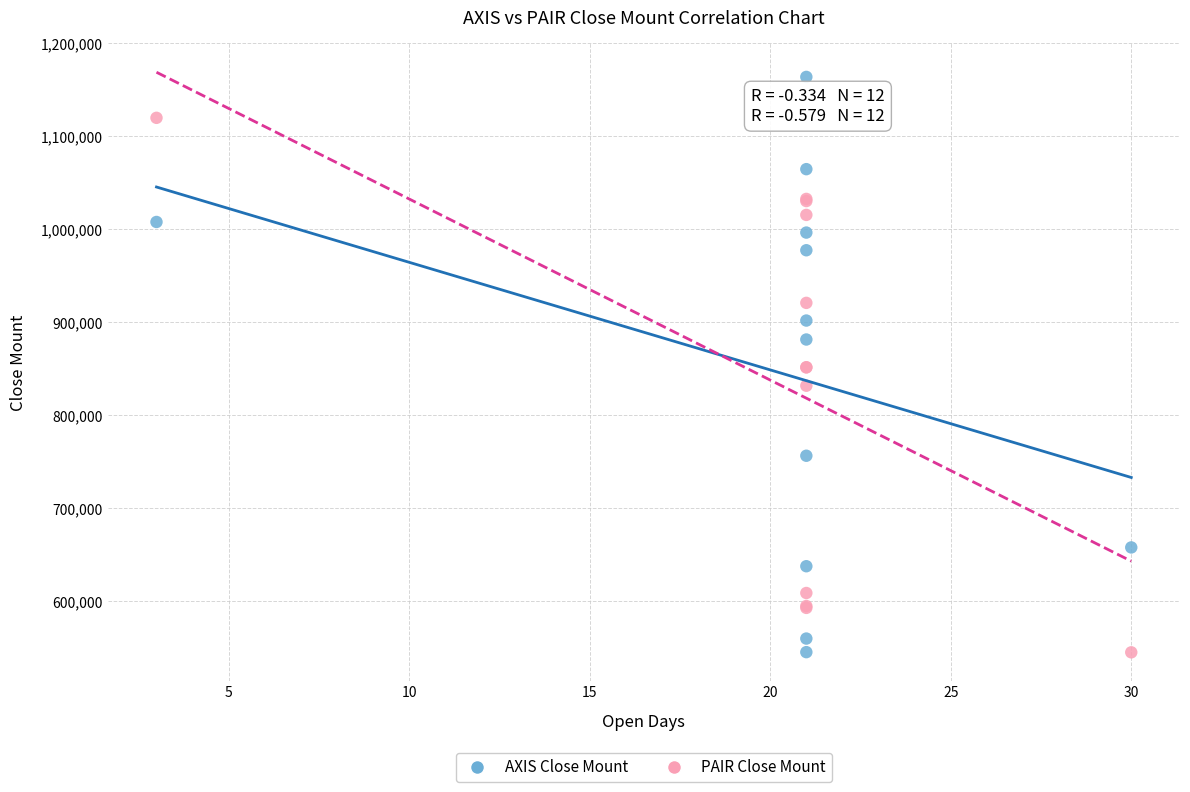

What is the X range (max minus min) for the scatter plot?

27